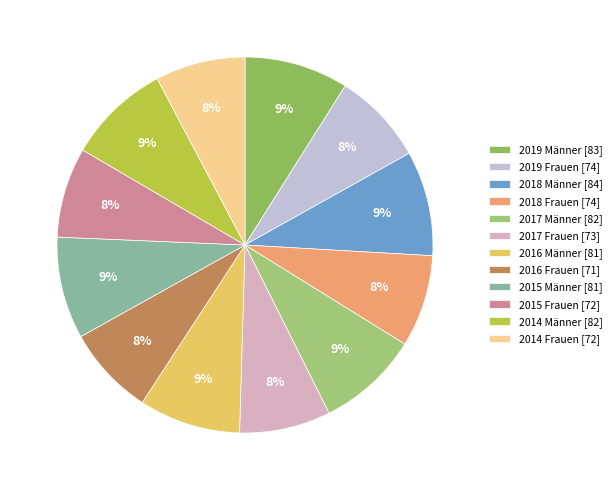

To the nearest percent, what percentage of the pie is 2016 Männer?

9%